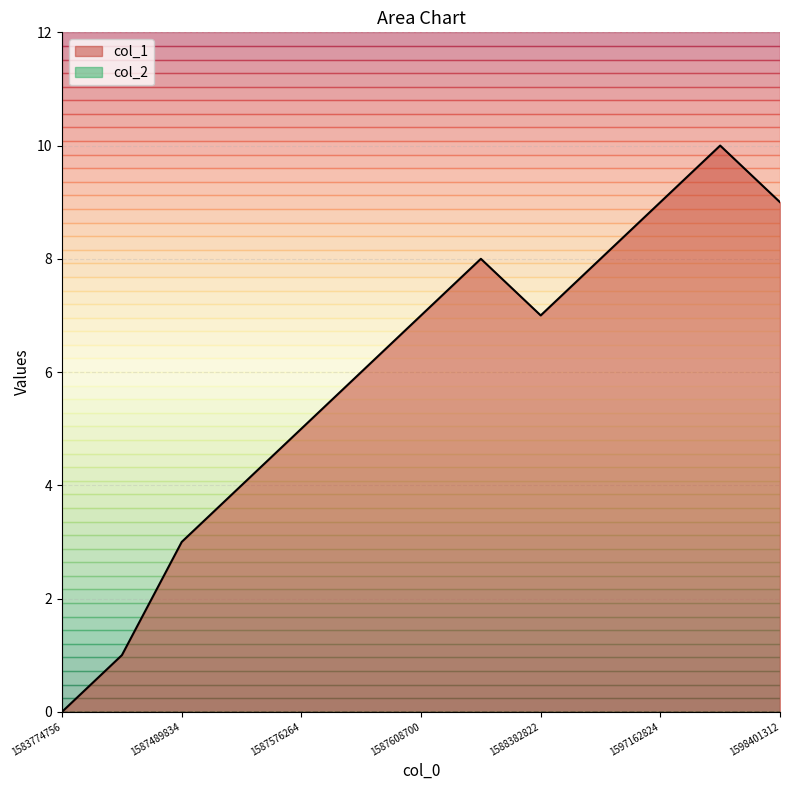

How many values are between 4 and 8?

7